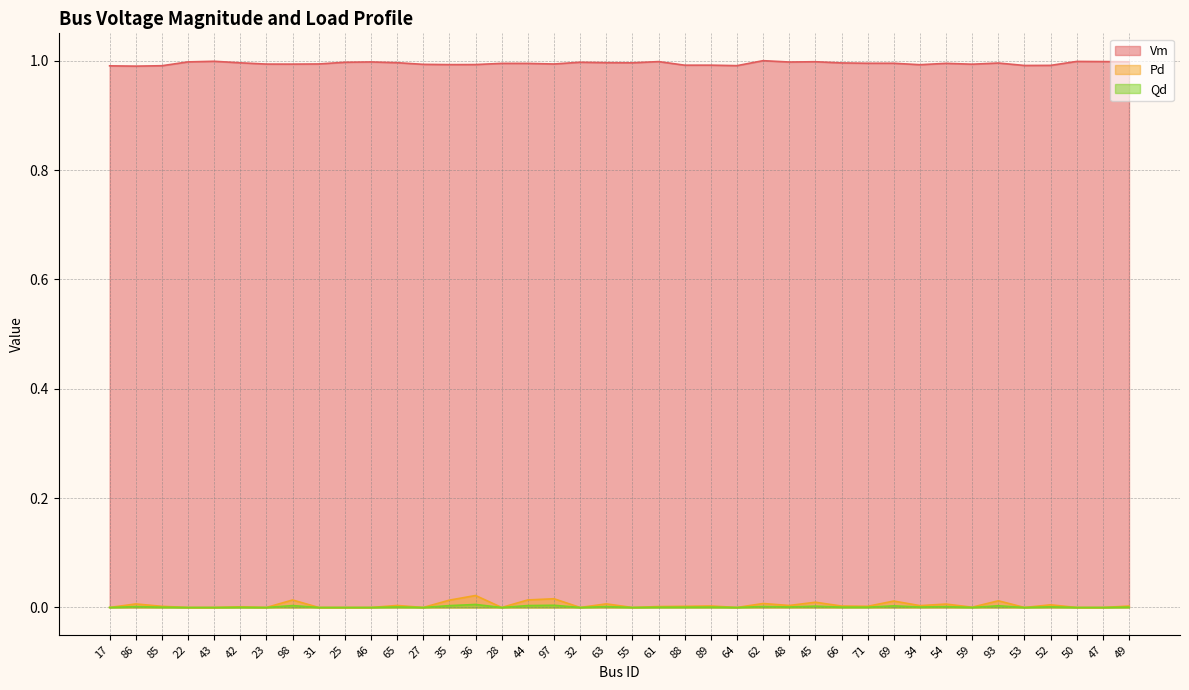

Is it true that Qd equals 0.0 at 54?

False